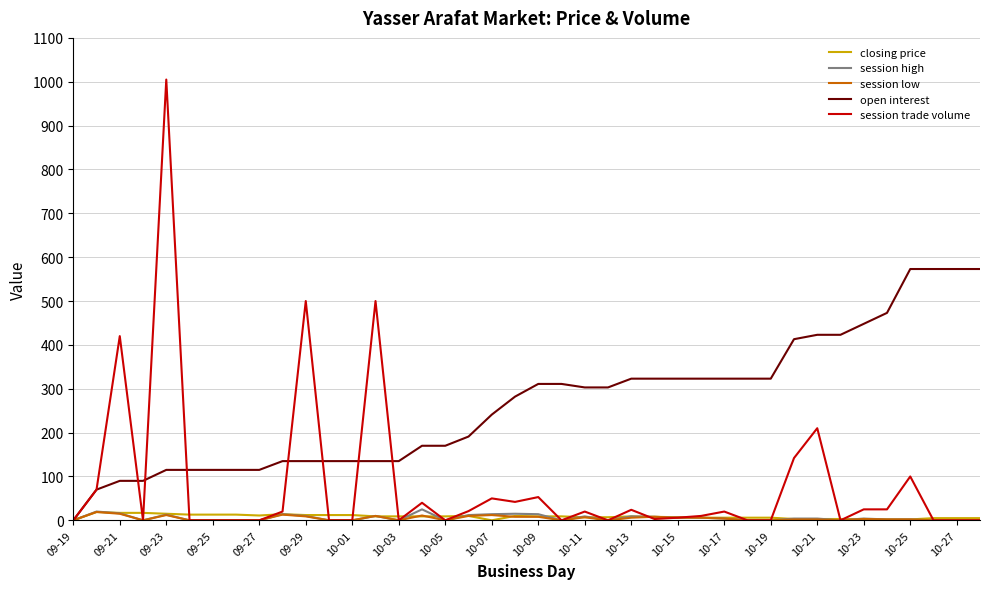

What is the highest value of the session high series?

25